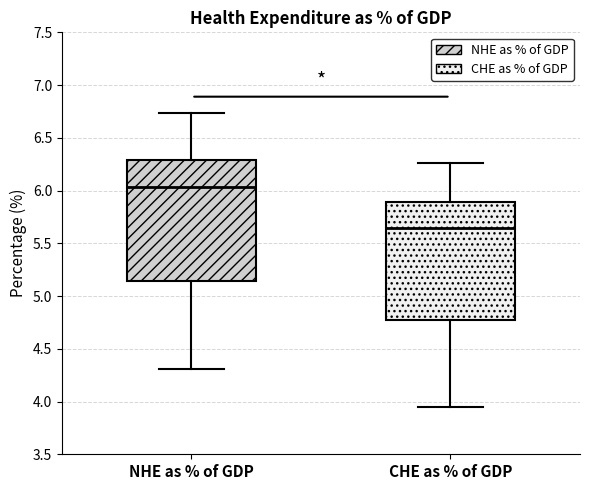

Reading left to right, transcribe this box plot: for each box, give where its median line is, the range the box spans, and where its two whiskers end, as read against the y-axis. The values are not printed on the chart, so give them approximately, as read against the axis.

NHE as % of GDP: median 6.05, box 5.15 to 6.30, whiskers 4.30 to 6.75
CHE as % of GDP: median 5.65, box 4.75 to 5.90, whiskers 3.95 to 6.25